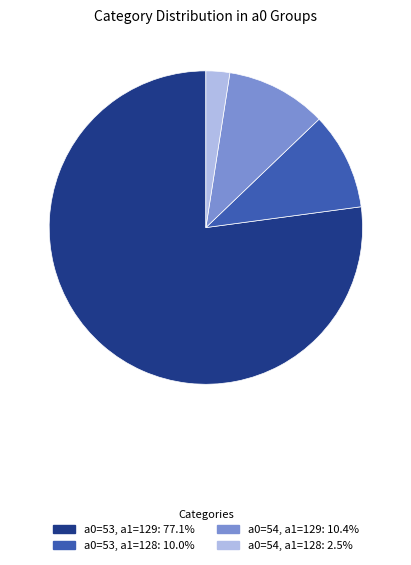

Is there a majority slice in this chart?

Yes